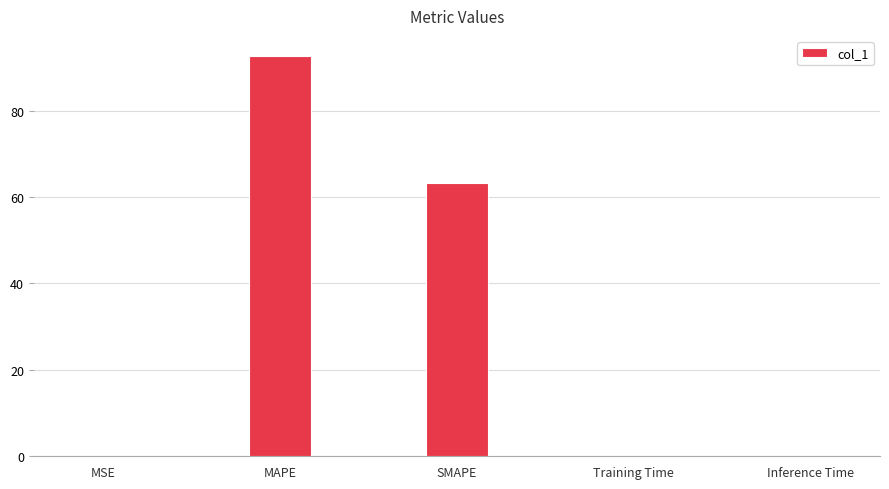

What is the maximum value shown in the chart?

92.7